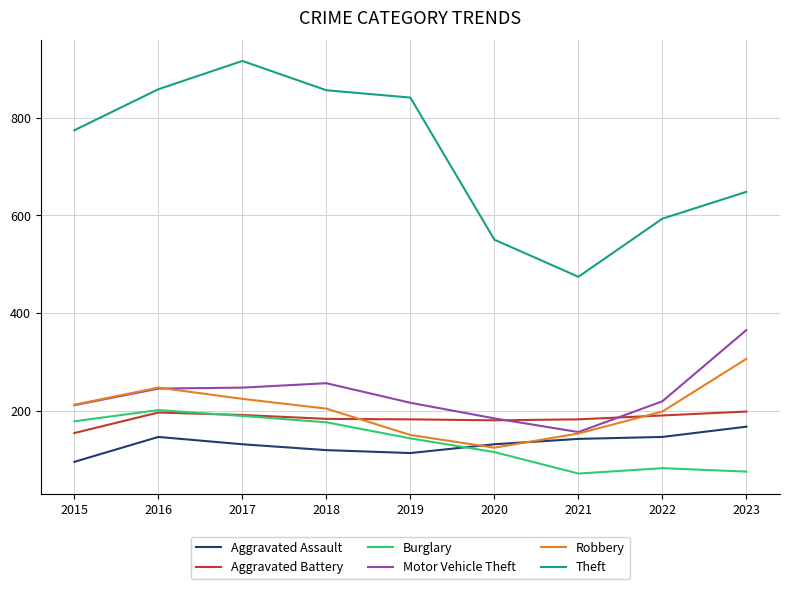

What is the sum of all Motor Vehicle Theft values?

2099